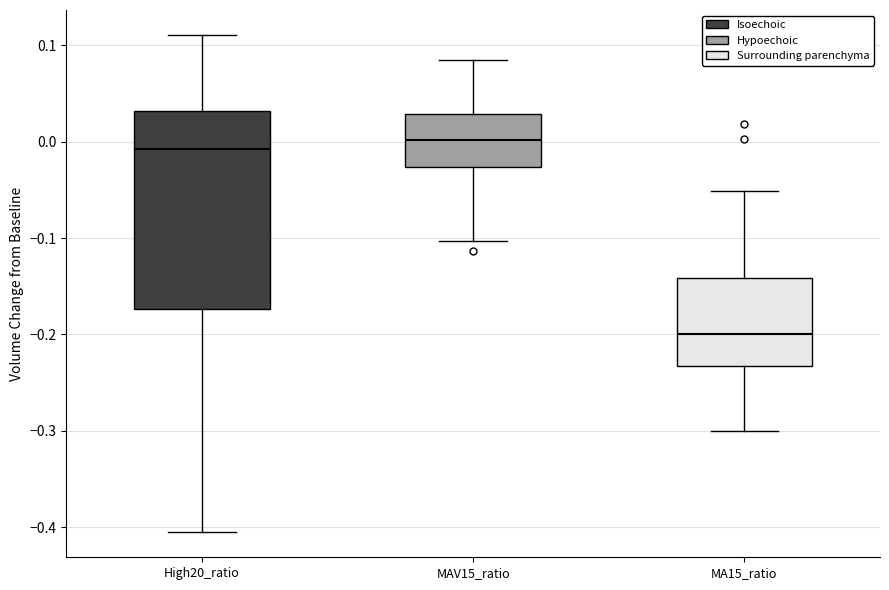

Which box's median line is the lowest?

MA15_ratio